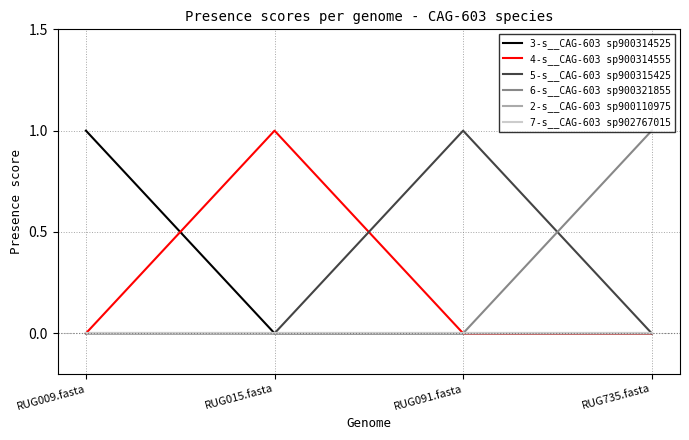

What position from the right is RUG009.fasta?

4